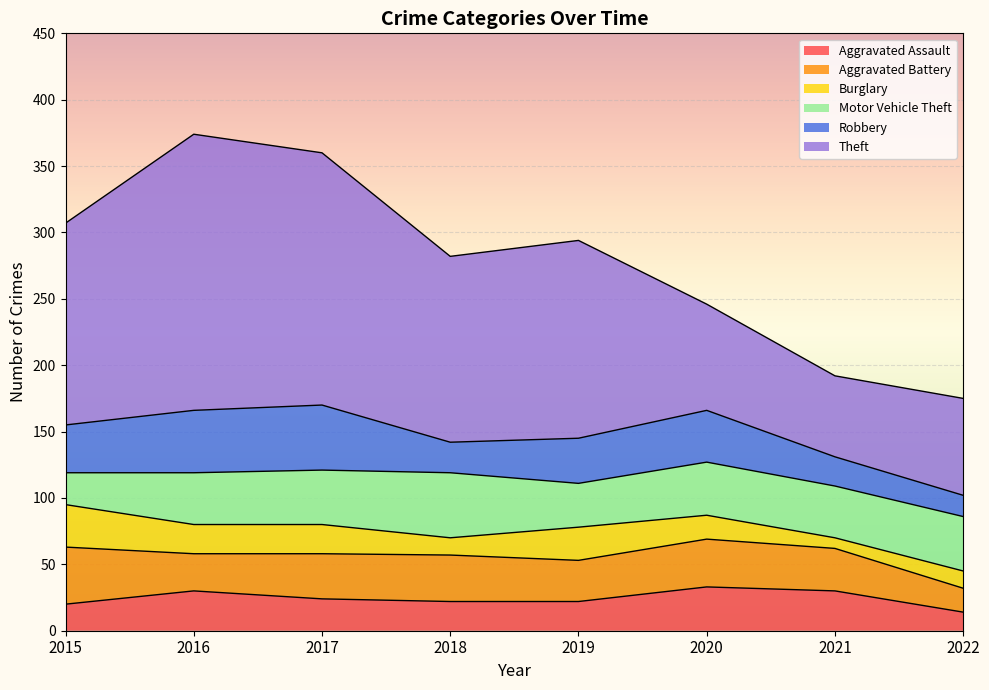

After their last crossing, which series has the higher values: Motor Vehicle Theft or Burglary?

Motor Vehicle Theft